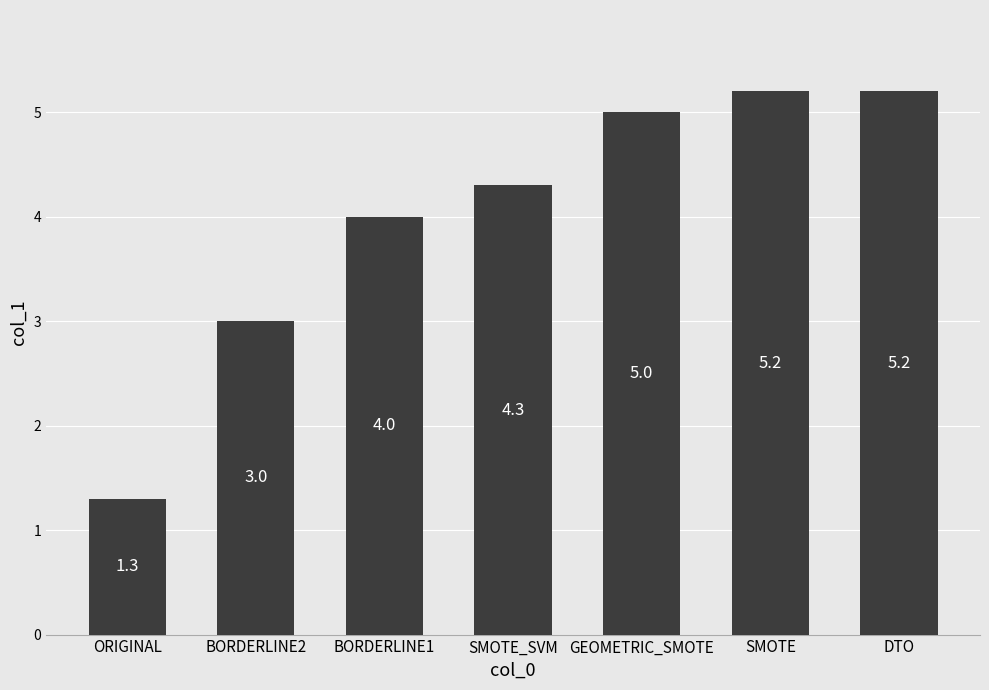

What is the sum of the values at BORDERLINE1 and SMOTE?

9.2